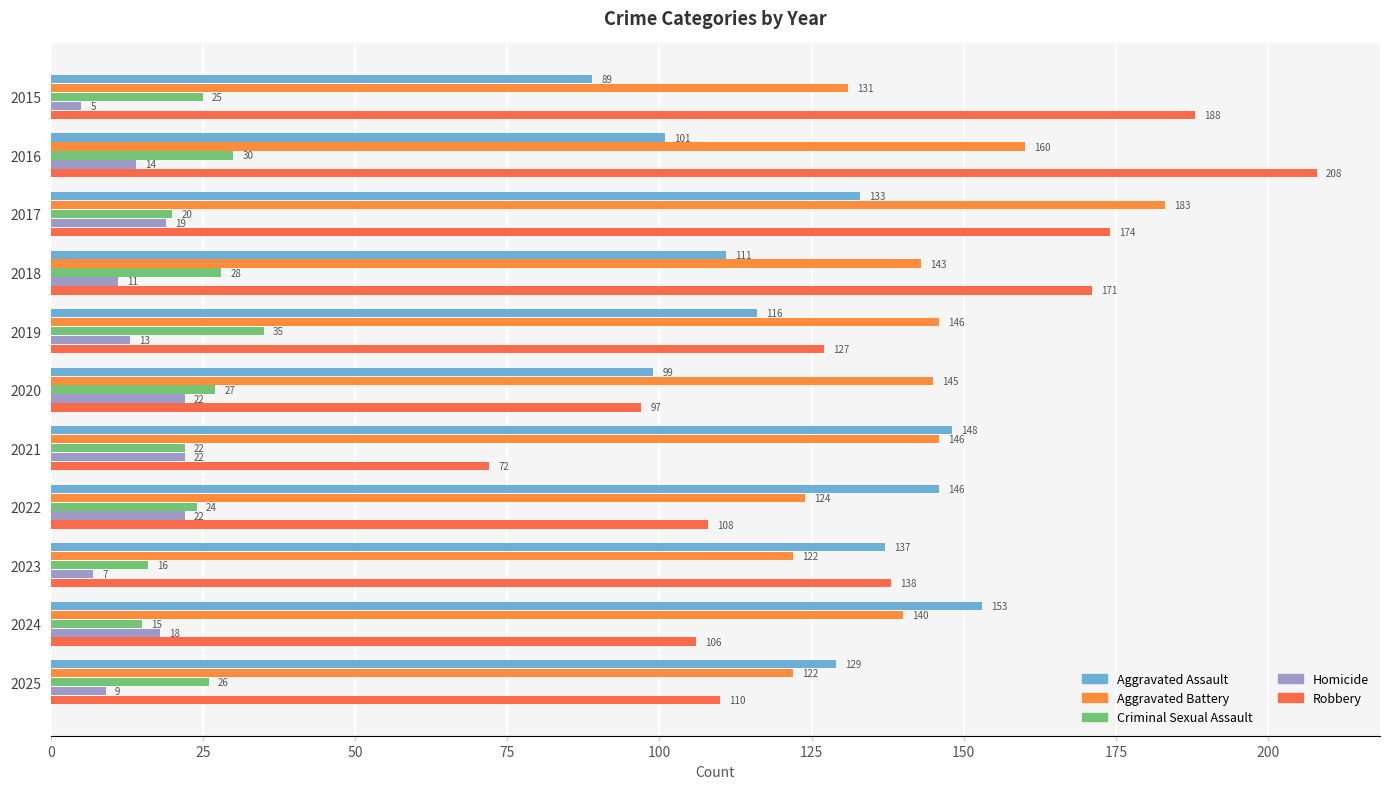

What is the difference between the maximum and second lowest values in the Aggravated Assault series?

54